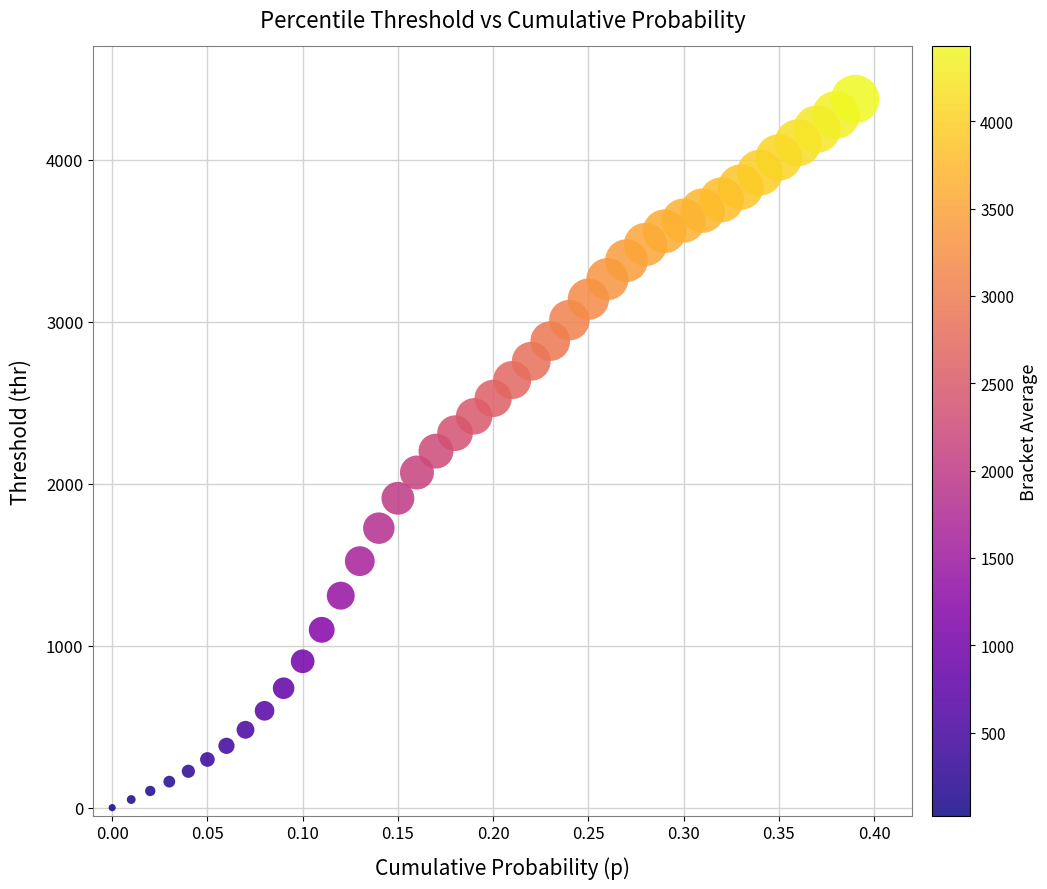

What is the range of Y values (max minus min)?

4374.9